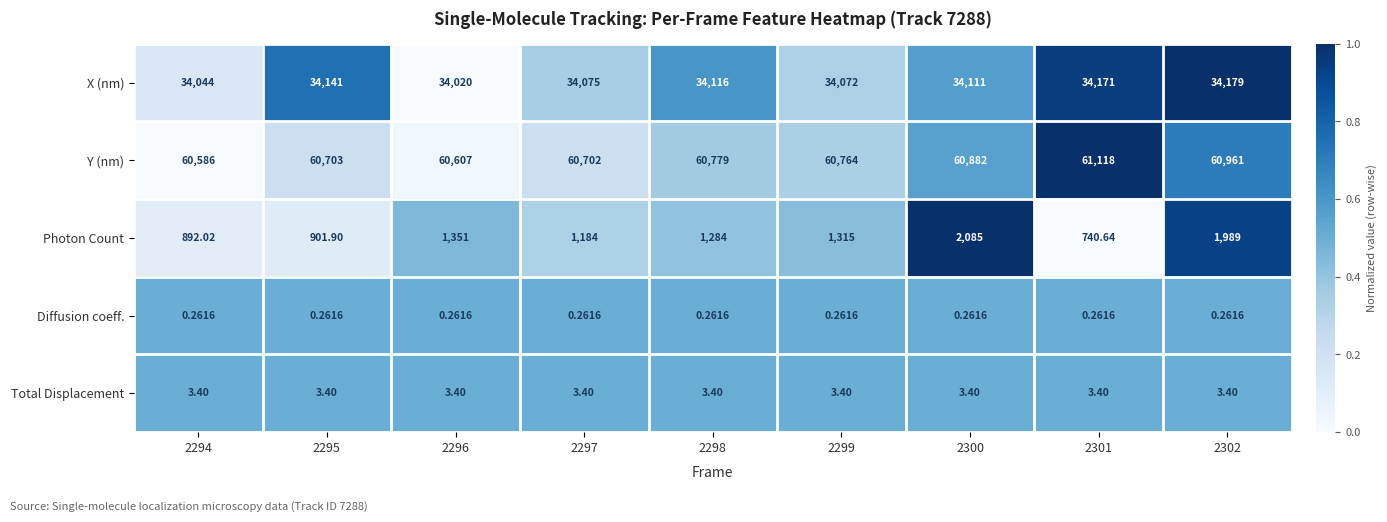

Between 2296 and 2298, which series saw the biggest shift?

Y (nm)